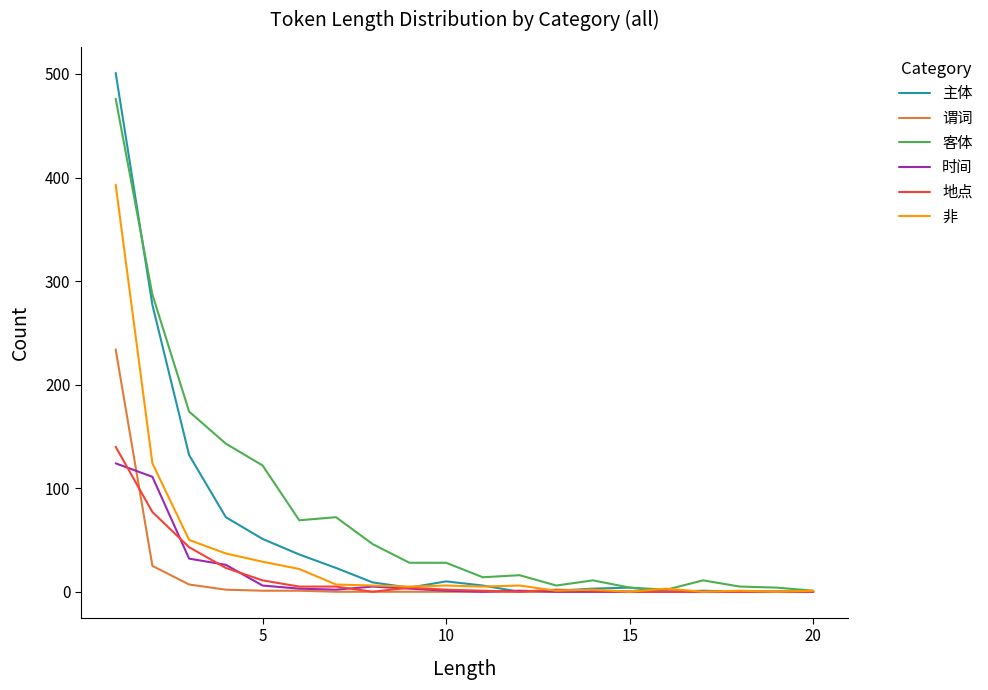

What is the highest value of the 时间 series?

124